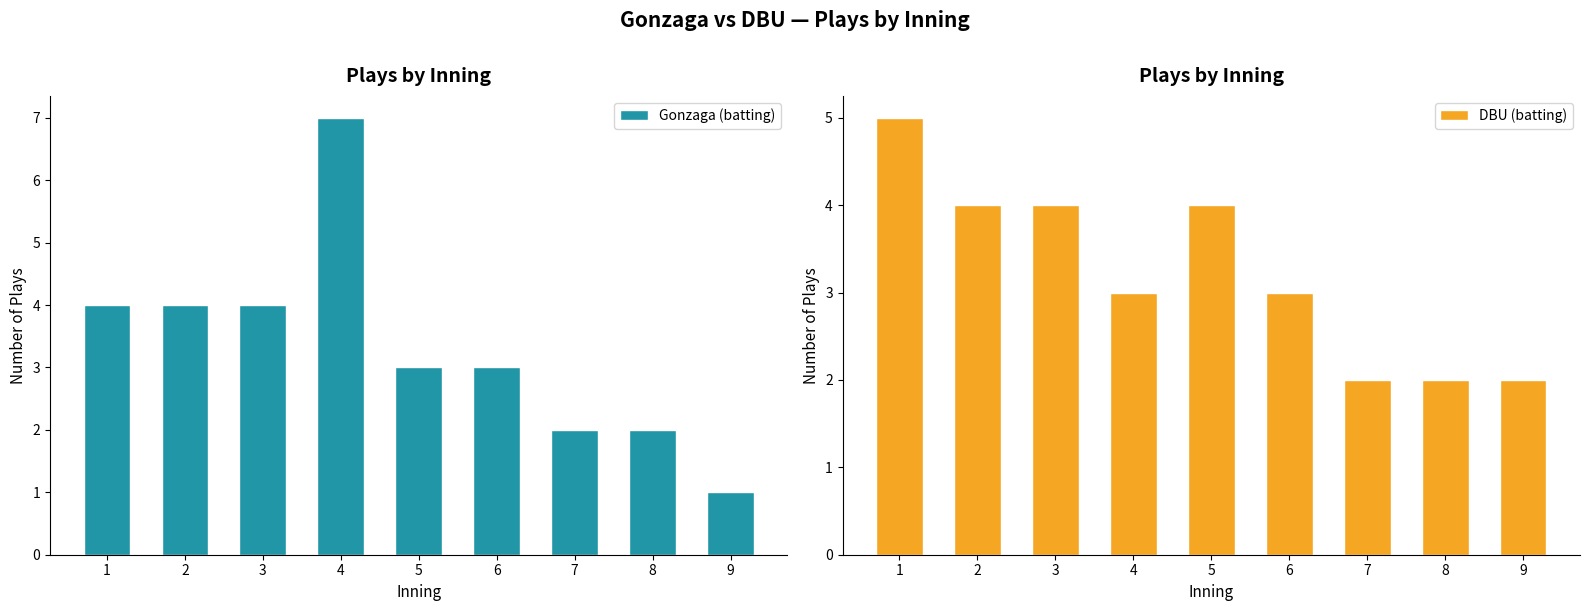

What is the average value of the Gonzaga (batting) series?

3